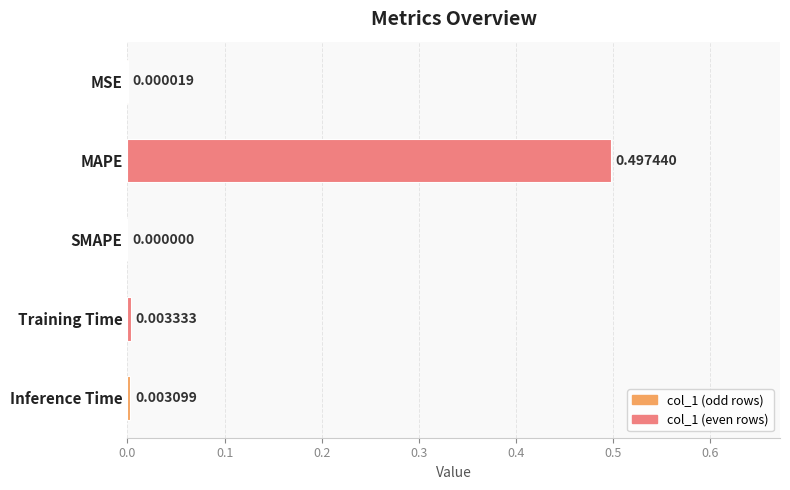

At which label is the value closest to 0?

SMAPE